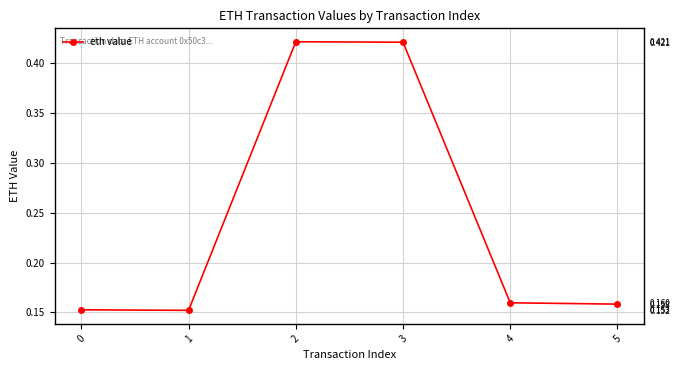

What is the difference between the values at 5 and 2?

0.3